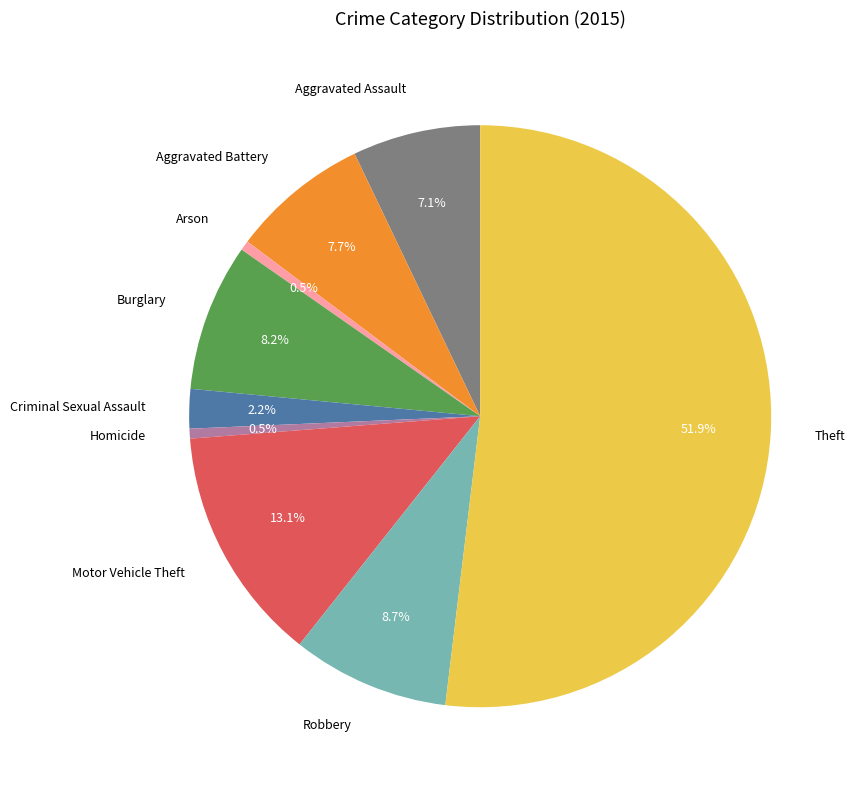

Does Theft account for over 50% of the chart?

Yes